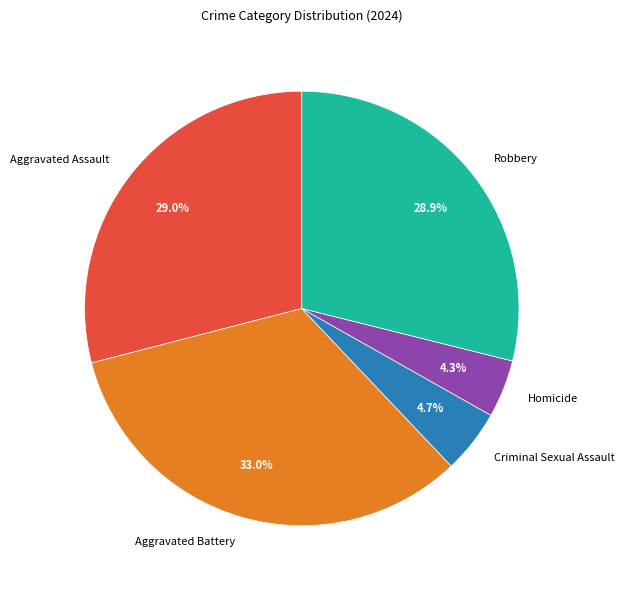

What percentage is NOT represented by Criminal Sexual Assault?

95.3%